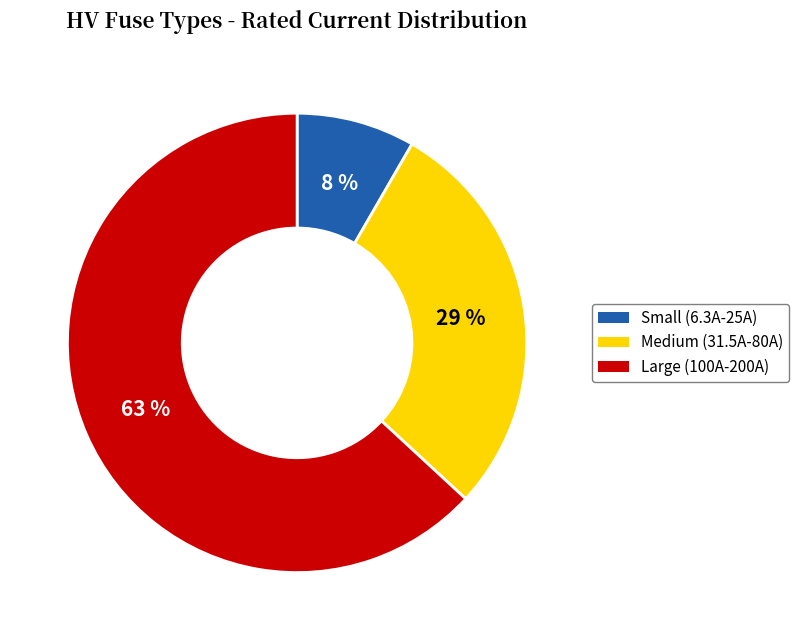

What is the largest slice in the pie chart?

Large (100A-200A)